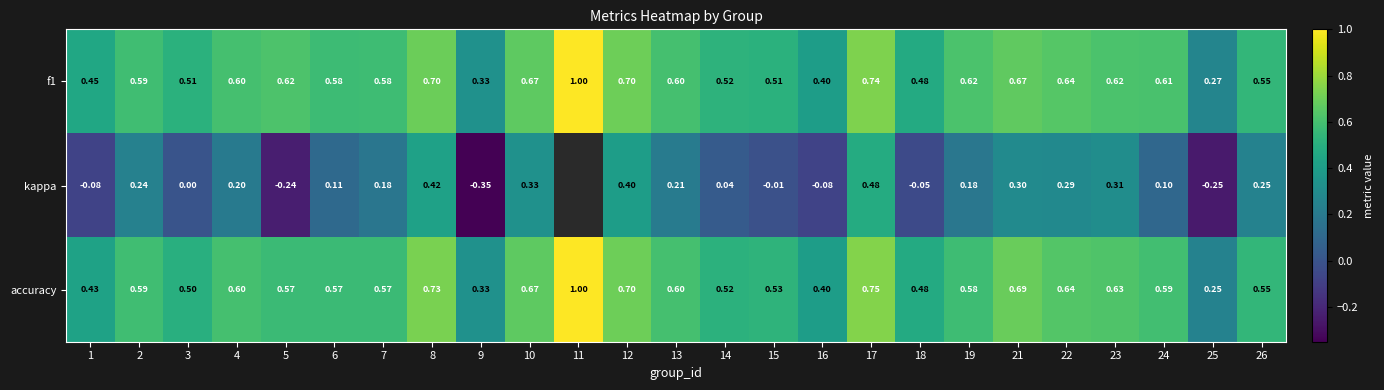

True or false: kappa has a value of 0.3 at 10.

True